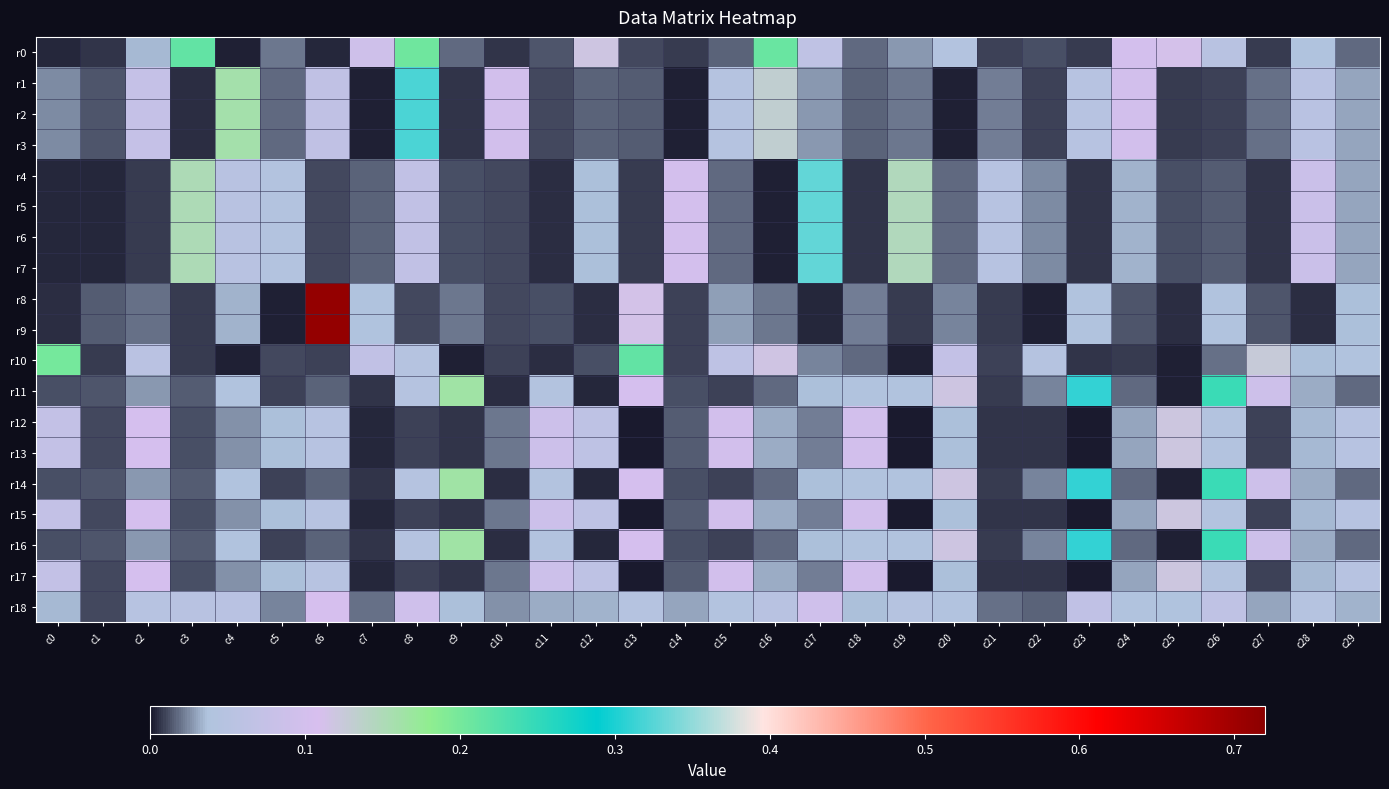

Reading left to right, what are all the values shown in this chart?

r0: c0=0.0	c1=0.0	c2=0.0	c3=0.2	c4=0.0	c5=0.0	c6=0.0	c7=0.1	c8=0.2	c9=0.0	c10=0.0	c11=0.0	c12=0.1	c13=0.0	c14=0.0	c15=0.0	c16=0.2	c17=0.1	c18=0.0	c19=0.0	c20=0.0	c21=0.0	c22=0.0	c23=0.0	c24=0.1	c25=0.1	c26=0.1	c27=0.0	c28=0.0	c29=0.0
r1: c0=0.0	c1=0.0	c2=0.1	c3=0.0	c4=0.2	c5=0.0	c6=0.1	c7=0.0	c8=0.3	c9=0.0	c10=0.1	c11=0.0	c12=0.0	c13=0.0	c14=0.0	c15=0.0	c16=0.1	c17=0.0	c18=0.0	c19=0.0	c20=0.0	c21=0.0	c22=0.0	c23=0.0	c24=0.1	c25=0.0	c26=0.0	c27=0.0	c28=0.1	c29=0.0
r2: c0=0.0	c1=0.0	c2=0.1	c3=0.0	c4=0.2	c5=0.0	c6=0.1	c7=0.0	c8=0.3	c9=0.0	c10=0.1	c11=0.0	c12=0.0	c13=0.0	c14=0.0	c15=0.0	c16=0.1	c17=0.0	c18=0.0	c19=0.0	c20=0.0	c21=0.0	c22=0.0	c23=0.0	c24=0.1	c25=0.0	c26=0.0	c27=0.0	c28=0.1	c29=0.0
r3: c0=0.0	c1=0.0	c2=0.1	c3=0.0	c4=0.2	c5=0.0	c6=0.1	c7=0.0	c8=0.3	c9=0.0	c10=0.1	c11=0.0	c12=0.0	c13=0.0	c14=0.0	c15=0.0	c16=0.1	c17=0.0	c18=0.0	c19=0.0	c20=0.0	c21=0.0	c22=0.0	c23=0.0	c24=0.1	c25=0.0	c26=0.0	c27=0.0	c28=0.1	c29=0.0
r4: c0=0.0	c1=0.0	c2=0.0	c3=0.2	c4=0.1	c5=0.0	c6=0.0	c7=0.0	c8=0.1	c9=0.0	c10=0.0	c11=0.0	c12=0.0	c13=0.0	c14=0.1	c15=0.0	c16=0.0	c17=0.3	c18=0.0	c19=0.1	c20=0.0	c21=0.1	c22=0.0	c23=0.0	c24=0.0	c25=0.0	c26=0.0	c27=0.0	c28=0.1	c29=0.0
r5: c0=0.0	c1=0.0	c2=0.0	c3=0.2	c4=0.1	c5=0.0	c6=0.0	c7=0.0	c8=0.1	c9=0.0	c10=0.0	c11=0.0	c12=0.0	c13=0.0	c14=0.1	c15=0.0	c16=0.0	c17=0.3	c18=0.0	c19=0.1	c20=0.0	c21=0.1	c22=0.0	c23=0.0	c24=0.0	c25=0.0	c26=0.0	c27=0.0	c28=0.1	c29=0.0
r6: c0=0.0	c1=0.0	c2=0.0	c3=0.2	c4=0.1	c5=0.0	c6=0.0	c7=0.0	c8=0.1	c9=0.0	c10=0.0	c11=0.0	c12=0.0	c13=0.0	c14=0.1	c15=0.0	c16=0.0	c17=0.3	c18=0.0	c19=0.1	c20=0.0	c21=0.1	c22=0.0	c23=0.0	c24=0.0	c25=0.0	c26=0.0	c27=0.0	c28=0.1	c29=0.0
r7: c0=0.0	c1=0.0	c2=0.0	c3=0.2	c4=0.1	c5=0.0	c6=0.0	c7=0.0	c8=0.1	c9=0.0	c10=0.0	c11=0.0	c12=0.0	c13=0.0	c14=0.1	c15=0.0	c16=0.0	c17=0.3	c18=0.0	c19=0.1	c20=0.0	c21=0.1	c22=0.0	c23=0.0	c24=0.0	c25=0.0	c26=0.0	c27=0.0	c28=0.1	c29=0.0
r8: c0=0.0	c1=0.0	c2=0.0	c3=0.0	c4=0.0	c5=0.0	c6=0.7	c7=0.0	c8=0.0	c9=0.0	c10=0.0	c11=0.0	c12=0.0	c13=0.1	c14=0.0	c15=0.0	c16=0.0	c17=0.0	c18=0.0	c19=0.0	c20=0.0	c21=0.0	c22=0.0	c23=0.0	c24=0.0	c25=0.0	c26=0.0	c27=0.0	c28=0.0	c29=0.0
r9: c0=0.0	c1=0.0	c2=0.0	c3=0.0	c4=0.0	c5=0.0	c6=0.7	c7=0.0	c8=0.0	c9=0.0	c10=0.0	c11=0.0	c12=0.0	c13=0.1	c14=0.0	c15=0.0	c16=0.0	c17=0.0	c18=0.0	c19=0.0	c20=0.0	c21=0.0	c22=0.0	c23=0.0	c24=0.0	c25=0.0	c26=0.0	c27=0.0	c28=0.0	c29=0.0
r10: c0=0.2	c1=0.0	c2=0.1	c3=0.0	c4=0.0	c5=0.0	c6=0.0	c7=0.1	c8=0.0	c9=0.0	c10=0.0	c11=0.0	c12=0.0	c13=0.2	c14=0.0	c15=0.1	c16=0.1	c17=0.0	c18=0.0	c19=0.0	c20=0.1	c21=0.0	c22=0.0	c23=0.0	c24=0.0	c25=0.0	c26=0.0	c27=0.1	c28=0.0	c29=0.0
r11: c0=0.0	c1=0.0	c2=0.0	c3=0.0	c4=0.0	c5=0.0	c6=0.0	c7=0.0	c8=0.0	c9=0.2	c10=0.0	c11=0.0	c12=0.0	c13=0.1	c14=0.0	c15=0.0	c16=0.0	c17=0.0	c18=0.0	c19=0.0	c20=0.1	c21=0.0	c22=0.0	c23=0.3	c24=0.0	c25=0.0	c26=0.2	c27=0.1	c28=0.0	c29=0.0
r12: c0=0.1	c1=0.0	c2=0.1	c3=0.0	c4=0.0	c5=0.0	c6=0.0	c7=0.0	c8=0.0	c9=0.0	c10=0.0	c11=0.1	c12=0.1	c13=0.0	c14=0.0	c15=0.1	c16=0.0	c17=0.0	c18=0.1	c19=0.0	c20=0.0	c21=0.0	c22=0.0	c23=0.0	c24=0.0	c25=0.1	c26=0.0	c27=0.0	c28=0.0	c29=0.1
r13: c0=0.1	c1=0.0	c2=0.1	c3=0.0	c4=0.0	c5=0.0	c6=0.0	c7=0.0	c8=0.0	c9=0.0	c10=0.0	c11=0.1	c12=0.1	c13=0.0	c14=0.0	c15=0.1	c16=0.0	c17=0.0	c18=0.1	c19=0.0	c20=0.0	c21=0.0	c22=0.0	c23=0.0	c24=0.0	c25=0.1	c26=0.0	c27=0.0	c28=0.0	c29=0.1
r14: c0=0.0	c1=0.0	c2=0.0	c3=0.0	c4=0.0	c5=0.0	c6=0.0	c7=0.0	c8=0.0	c9=0.2	c10=0.0	c11=0.0	c12=0.0	c13=0.1	c14=0.0	c15=0.0	c16=0.0	c17=0.0	c18=0.0	c19=0.0	c20=0.1	c21=0.0	c22=0.0	c23=0.3	c24=0.0	c25=0.0	c26=0.2	c27=0.1	c28=0.0	c29=0.0
r15: c0=0.1	c1=0.0	c2=0.1	c3=0.0	c4=0.0	c5=0.0	c6=0.0	c7=0.0	c8=0.0	c9=0.0	c10=0.0	c11=0.1	c12=0.1	c13=0.0	c14=0.0	c15=0.1	c16=0.0	c17=0.0	c18=0.1	c19=0.0	c20=0.0	c21=0.0	c22=0.0	c23=0.0	c24=0.0	c25=0.1	c26=0.0	c27=0.0	c28=0.0	c29=0.1
r16: c0=0.0	c1=0.0	c2=0.0	c3=0.0	c4=0.0	c5=0.0	c6=0.0	c7=0.0	c8=0.0	c9=0.2	c10=0.0	c11=0.0	c12=0.0	c13=0.1	c14=0.0	c15=0.0	c16=0.0	c17=0.0	c18=0.0	c19=0.0	c20=0.1	c21=0.0	c22=0.0	c23=0.3	c24=0.0	c25=0.0	c26=0.2	c27=0.1	c28=0.0	c29=0.0
r17: c0=0.1	c1=0.0	c2=0.1	c3=0.0	c4=0.0	c5=0.0	c6=0.0	c7=0.0	c8=0.0	c9=0.0	c10=0.0	c11=0.1	c12=0.1	c13=0.0	c14=0.0	c15=0.1	c16=0.0	c17=0.0	c18=0.1	c19=0.0	c20=0.0	c21=0.0	c22=0.0	c23=0.0	c24=0.0	c25=0.1	c26=0.0	c27=0.0	c28=0.0	c29=0.1
r18: c0=0.0	c1=0.0	c2=0.0	c3=0.1	c4=0.1	c5=0.0	c6=0.1	c7=0.0	c8=0.1	c9=0.0	c10=0.0	c11=0.0	c12=0.0	c13=0.0	c14=0.0	c15=0.0	c16=0.1	c17=0.1	c18=0.0	c19=0.0	c20=0.0	c21=0.0	c22=0.0	c23=0.1	c24=0.0	c25=0.0	c26=0.1	c27=0.0	c28=0.0	c29=0.0